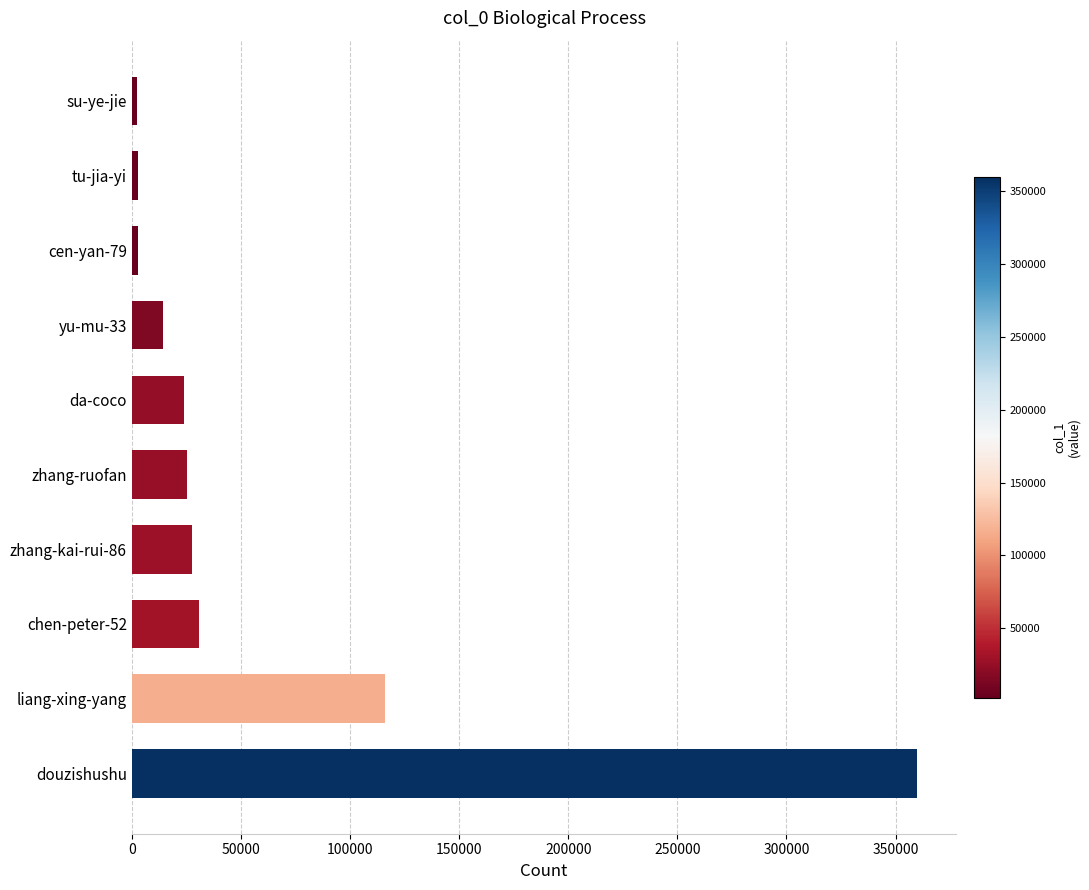

What is the change in value from liang-xing-yang to chen-peter-52?

-85087